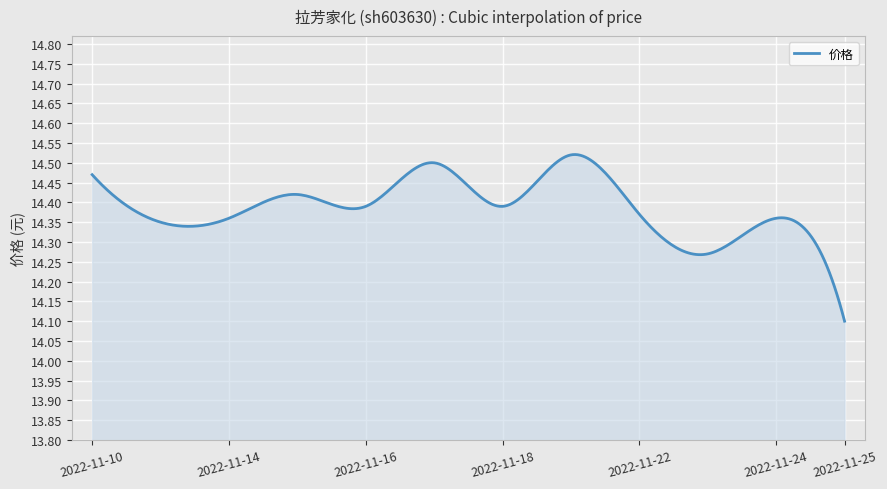

What is the difference between the maximum and minimum values?

0.4